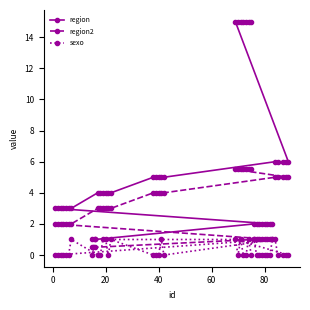

What is the difference between the maximum and minimum values in the region series?

14.0